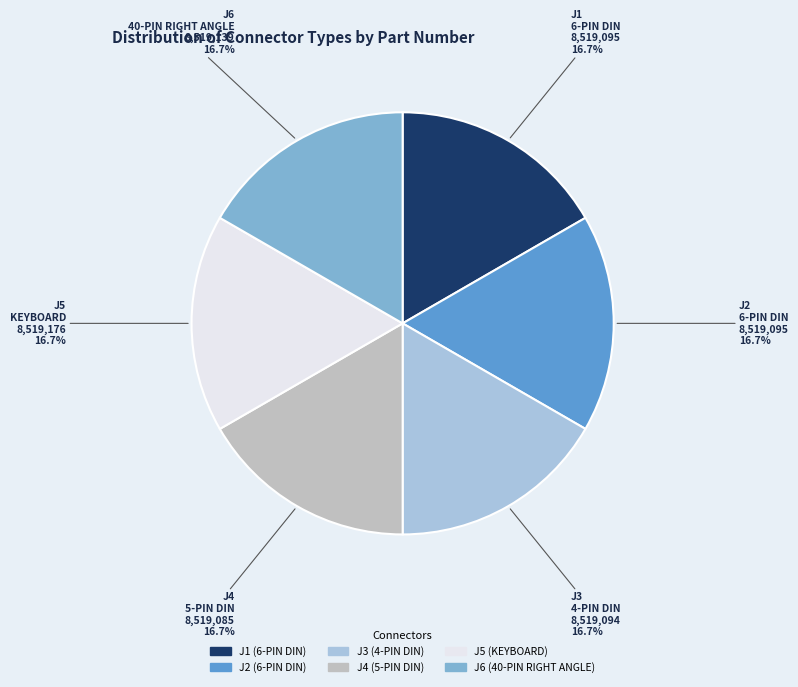

Count the number of slices in the pie.

6